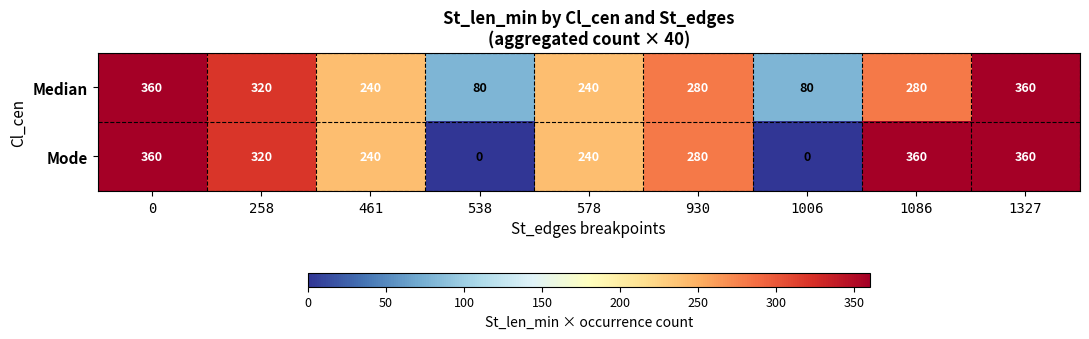

Read the Median value at 578.

240